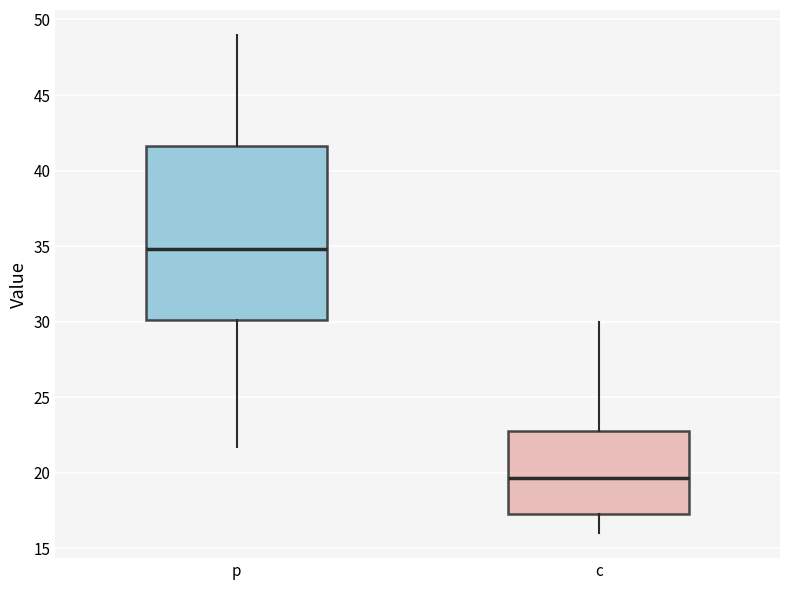

Reading left to right, read every box against the y-axis: the position of its median line, the range the box covers, and the ends of its whiskers. The values are not printed on the chart, so give them approximately, as read against the axis.

p: median 35.0, box 30.0 to 41.5, whiskers 21.5 to 49.0
c: median 19.5, box 17.5 to 22.5, whiskers 16.0 to 30.0